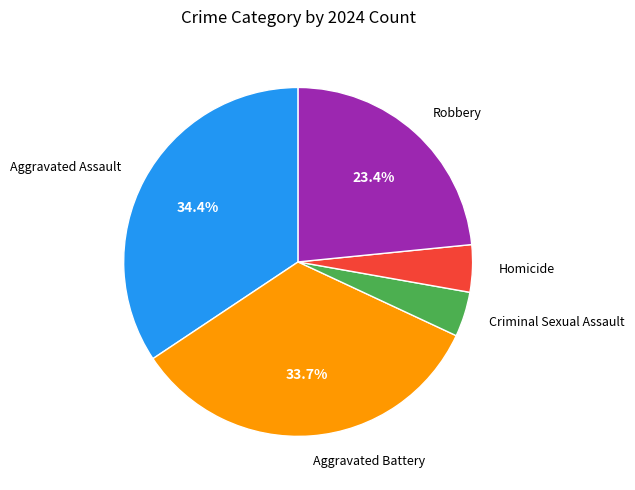

Is there any slice that represents more than half of the pie?

No